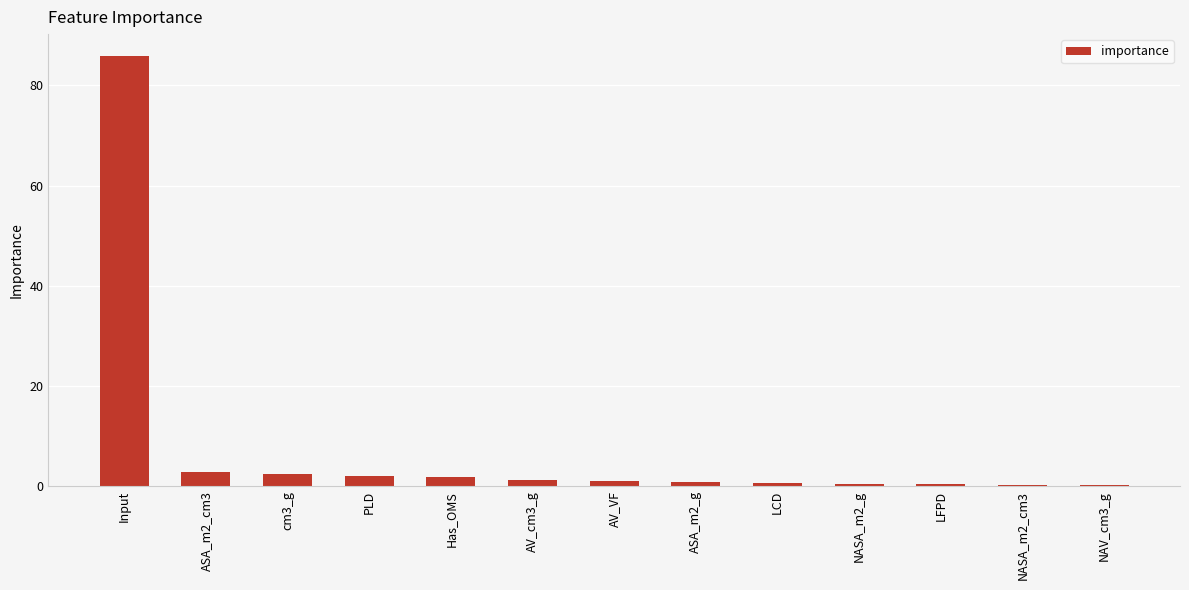

Approximately how many times larger is the value at Has_OMS compared to ASA_m2_cm3?

0.7